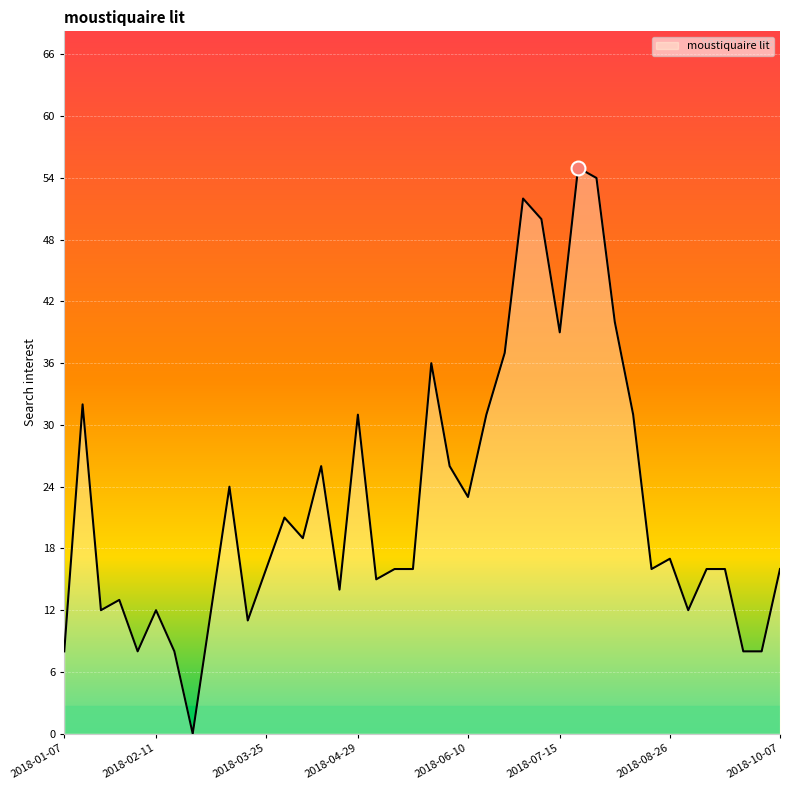

What is the greatest value displayed?

55